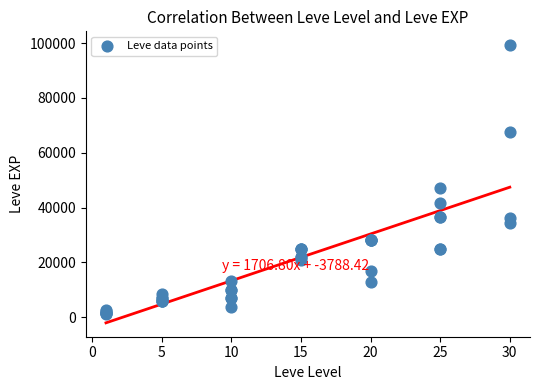

What Y value in the scatter plot is closest to 50190?

47200